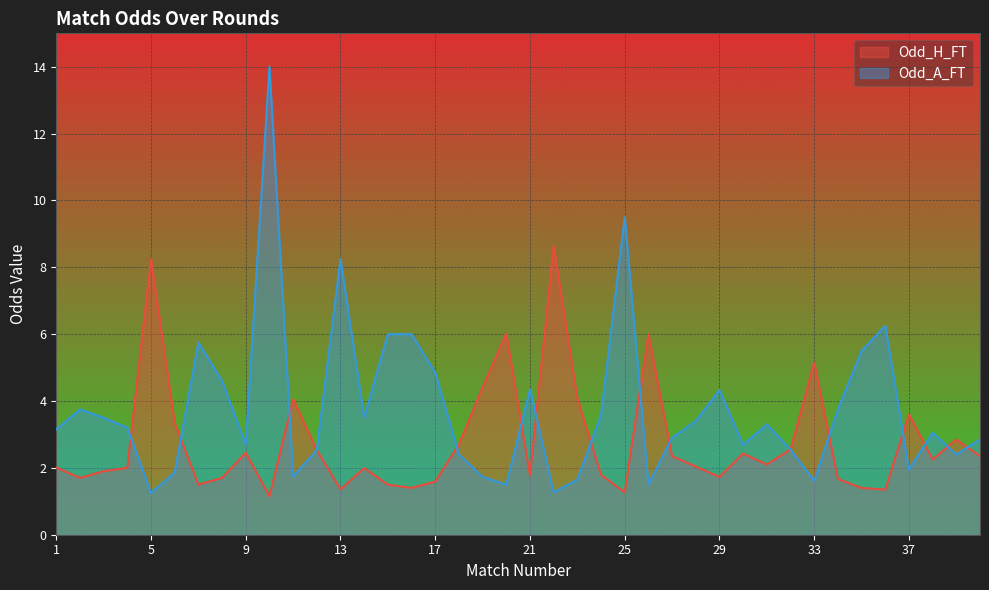

Which category has the lowest value in the Odd_A_FT series?

5